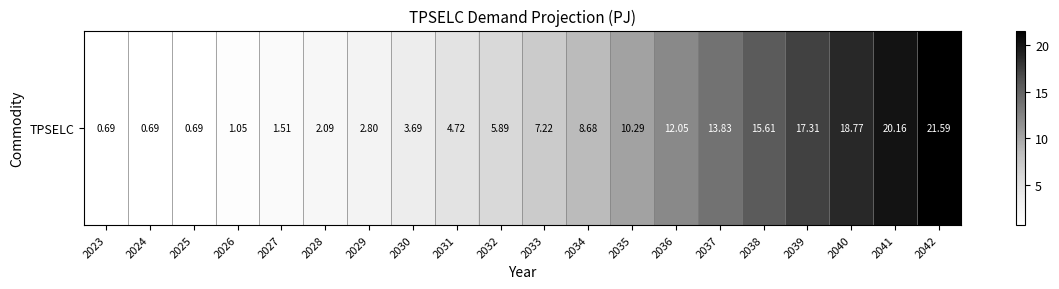

Reading right to left, what are all the values shown in this chart?

21.6	20.2	18.8	17.3	15.6	13.8	12.0	10.3	8.7	7.2	5.9	4.7	3.7	2.8	2.1	1.5	1.0	0.7	0.7	0.7